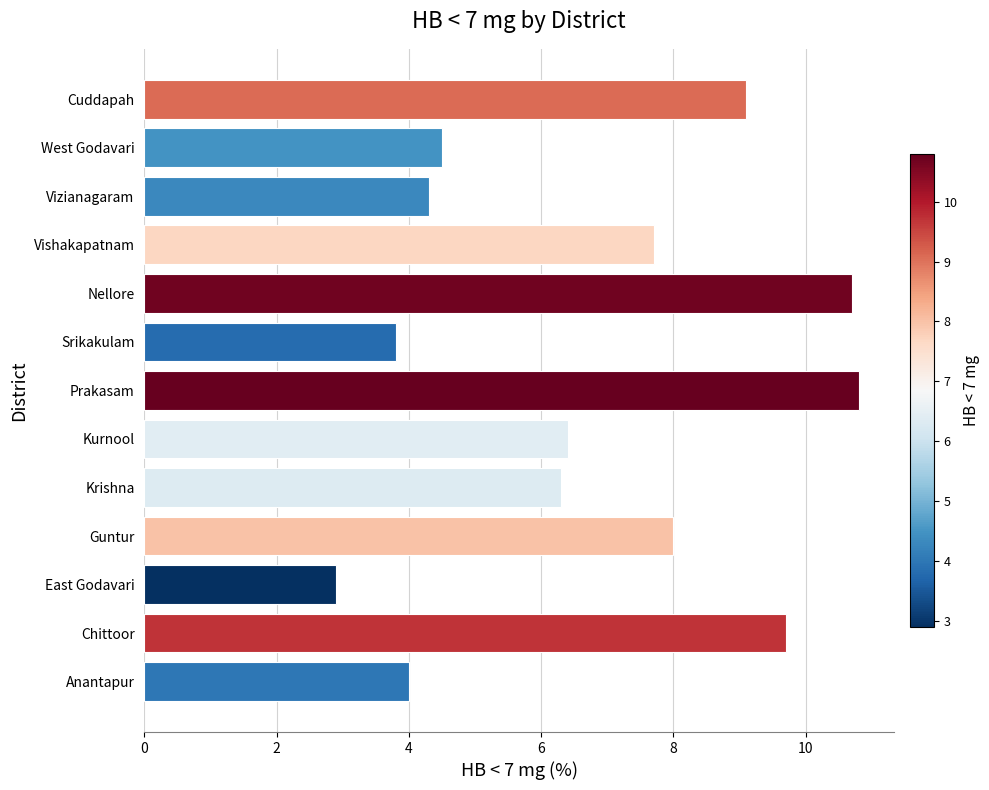

How many bars are there in total?

13